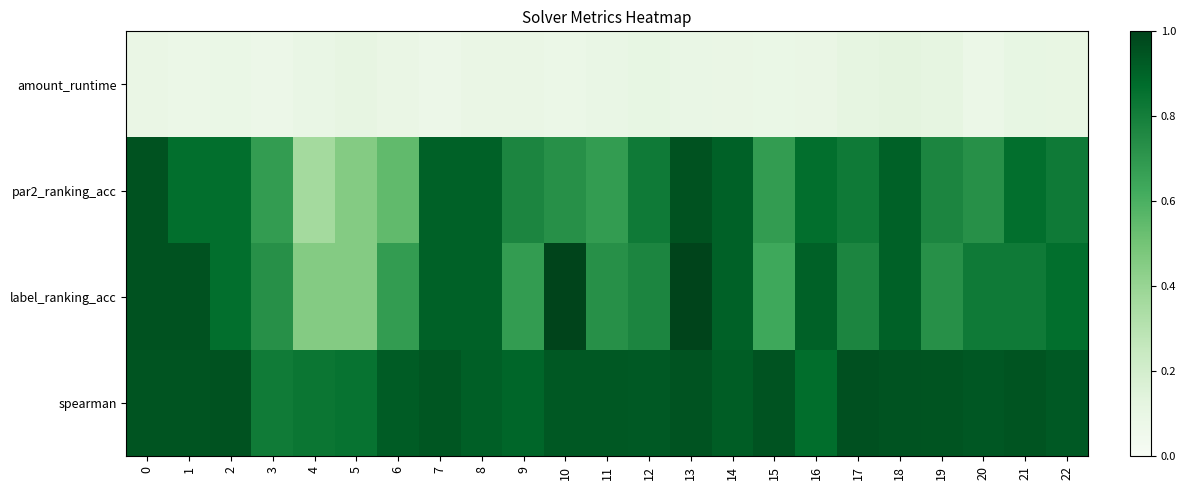

Which has a higher value, 9 or 18?

18